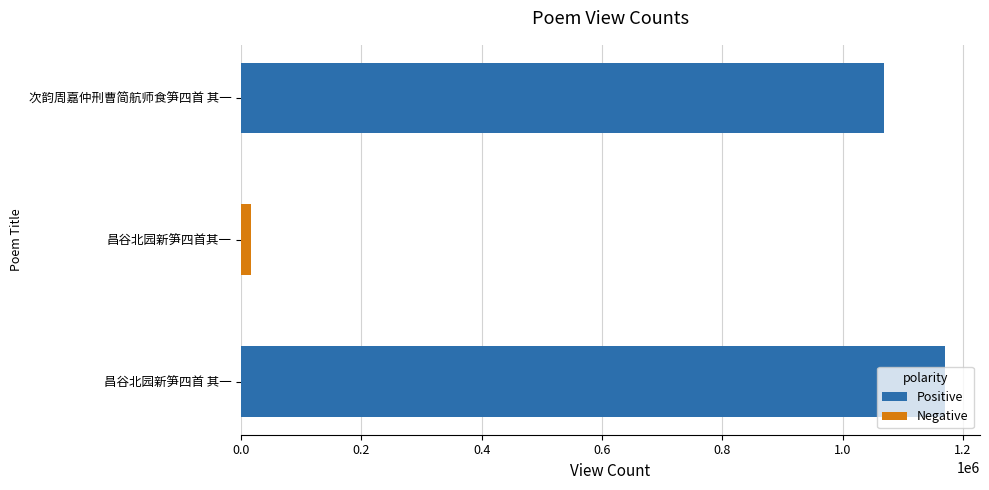

Which has a higher value, 次韵周嘉仲刑曹简航师食笋四首 其一 or 昌谷北园新笋四首其一?

次韵周嘉仲刑曹简航师食笋四首 其一